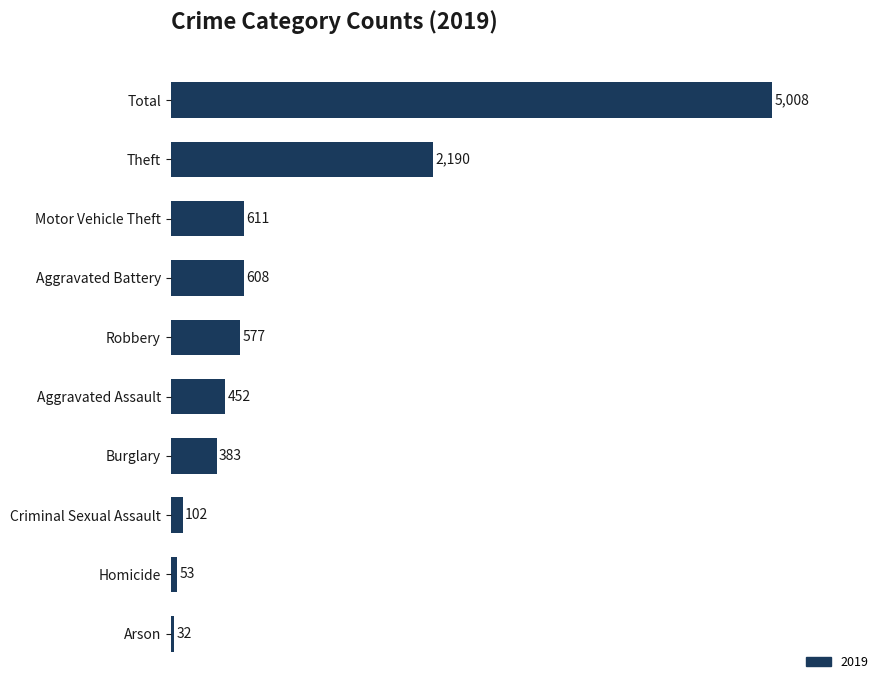

Reading bottom to top, transcribe all the data shown in this chart.

32	53	102	383	452	577	608	611	2190	5008